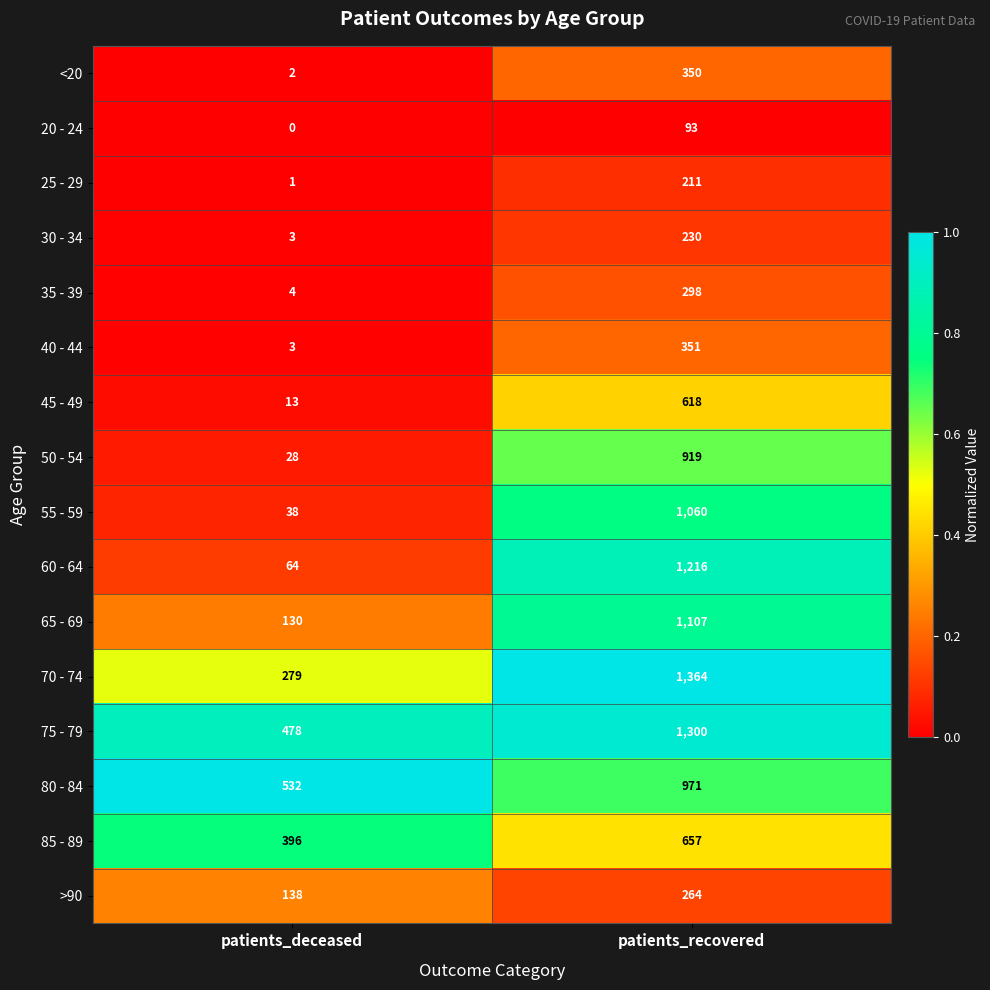

What is the highest value of the 30 - 34 series?

230